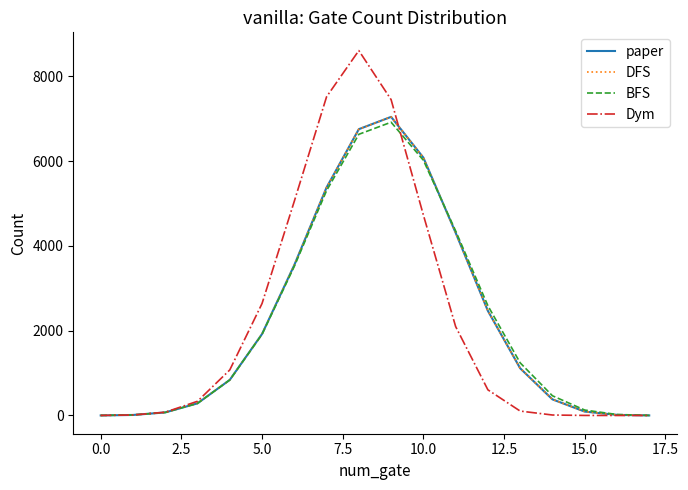

What is the sum of all BFS values?

40320